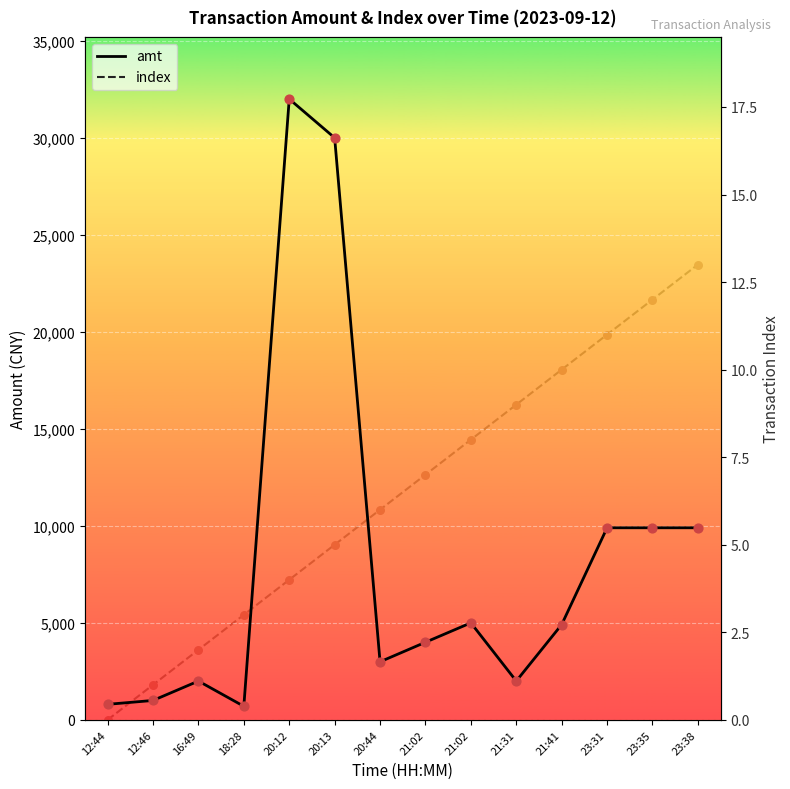

At which category is the sum across all series the highest?

20:12